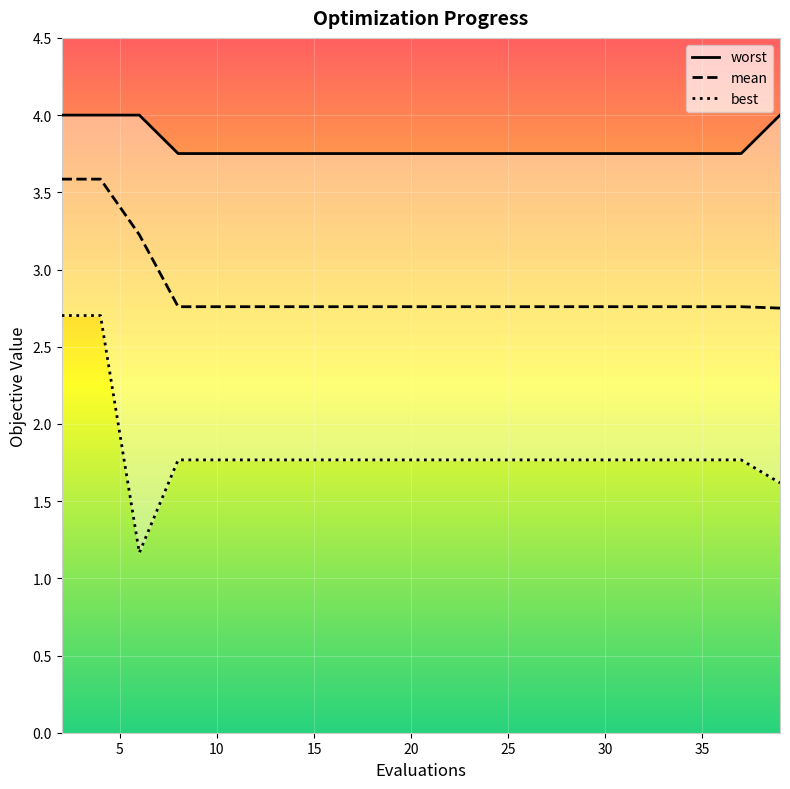

The value of mean at 25 is 4.9. True or false?

False